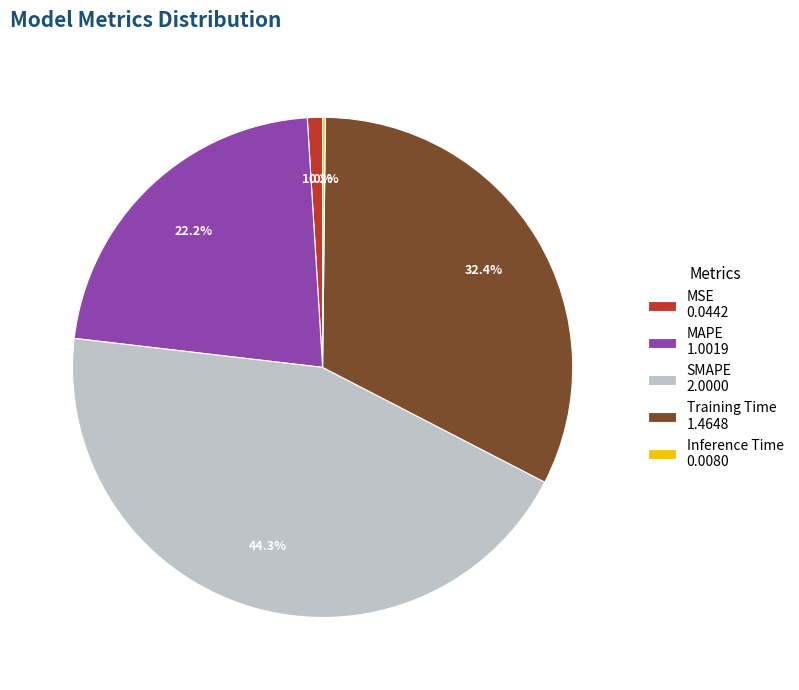

Is there a majority slice in this chart?

No